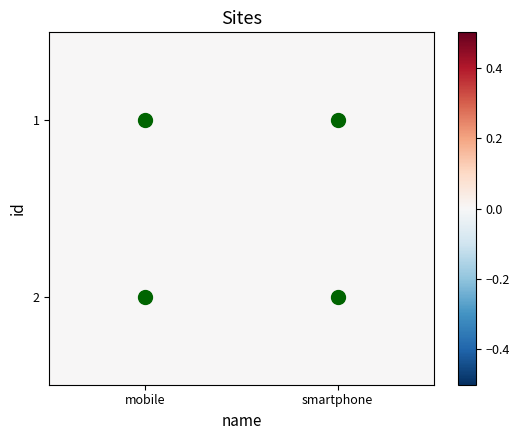

How many mobile values are between 1 and 2?

2